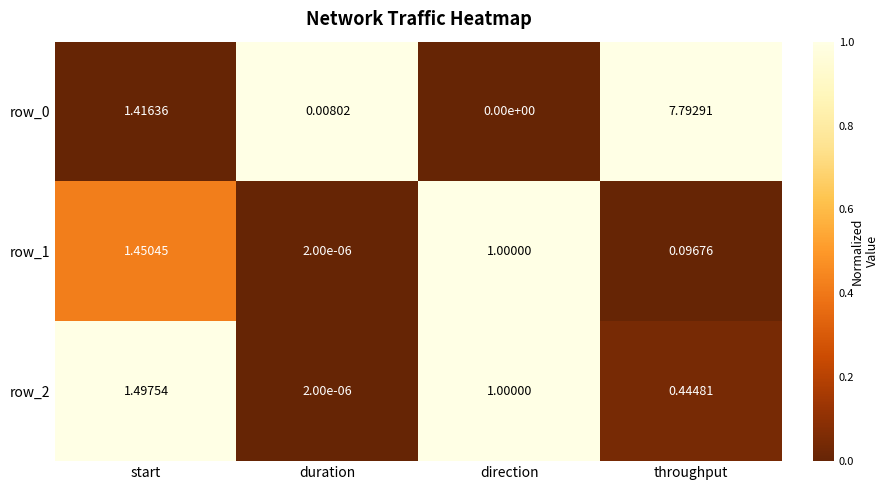

Which label corresponds to the smallest value in the chart?

direction